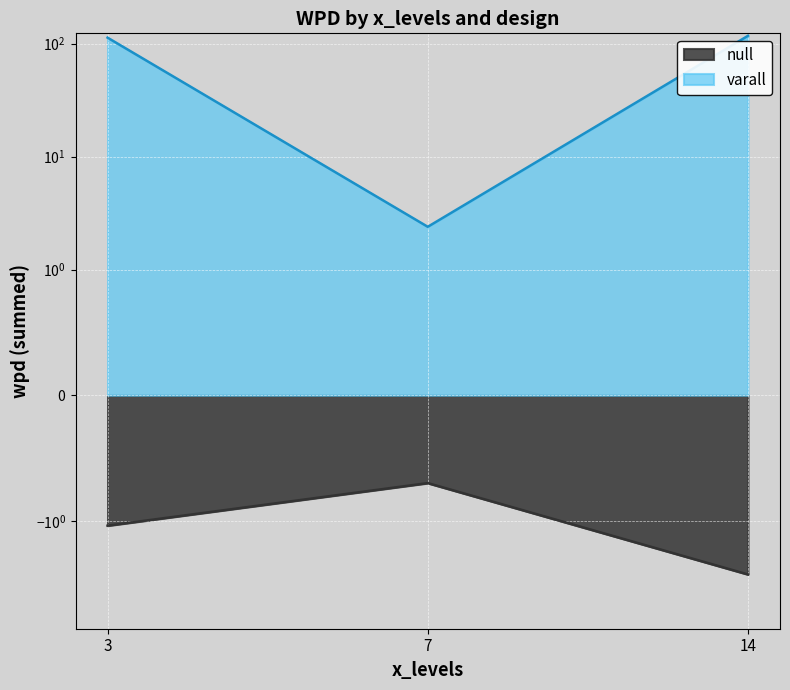

At which label is the value closest to 59?

3